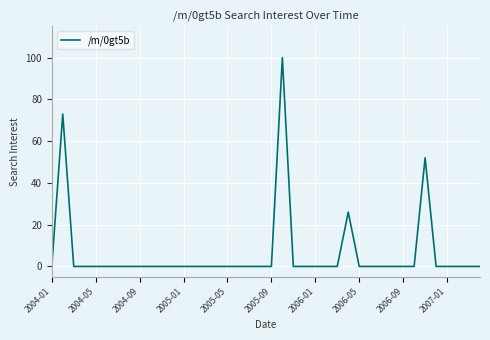

What is the sum of all values?

251